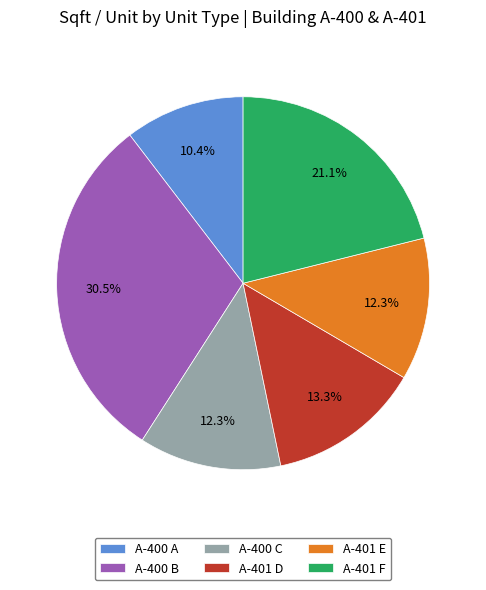

To the nearest percent, what is the combined percentage of A-400 B and A-401 F?

52%